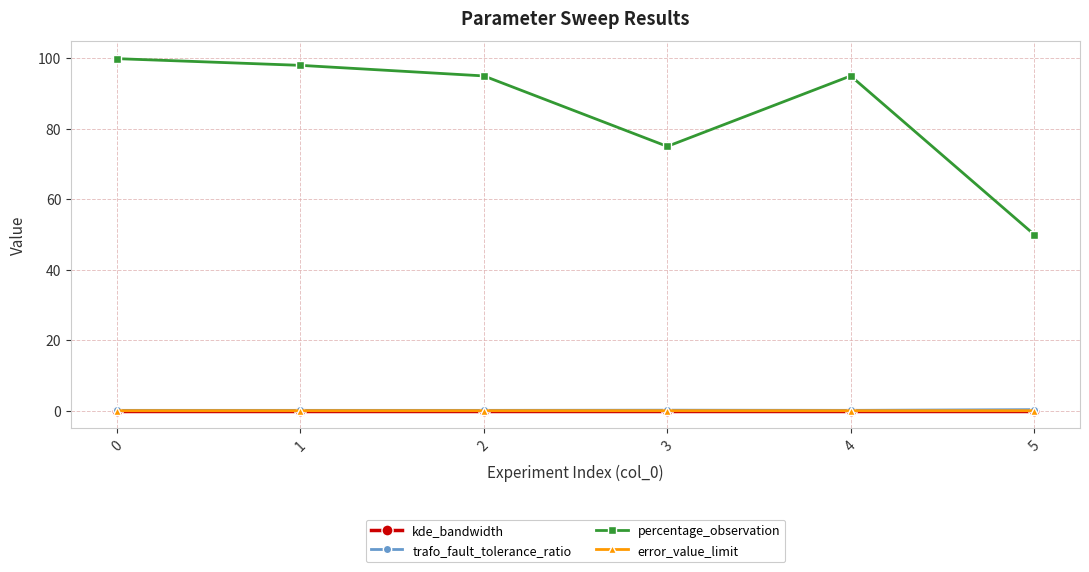

Which series has the largest total across all categories?

percentage_observation